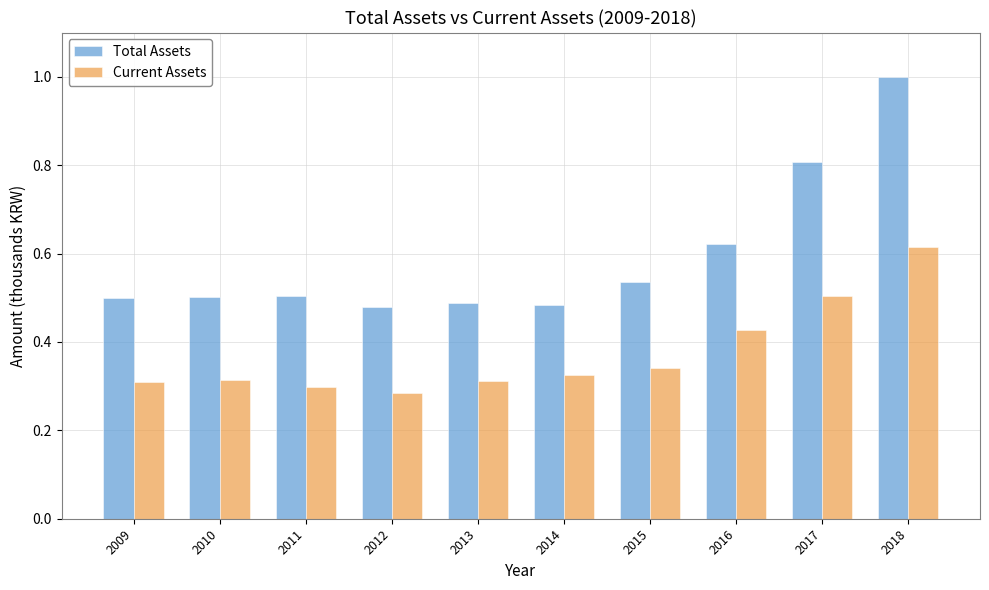

What is the sum of all Total Assets values?

5.9